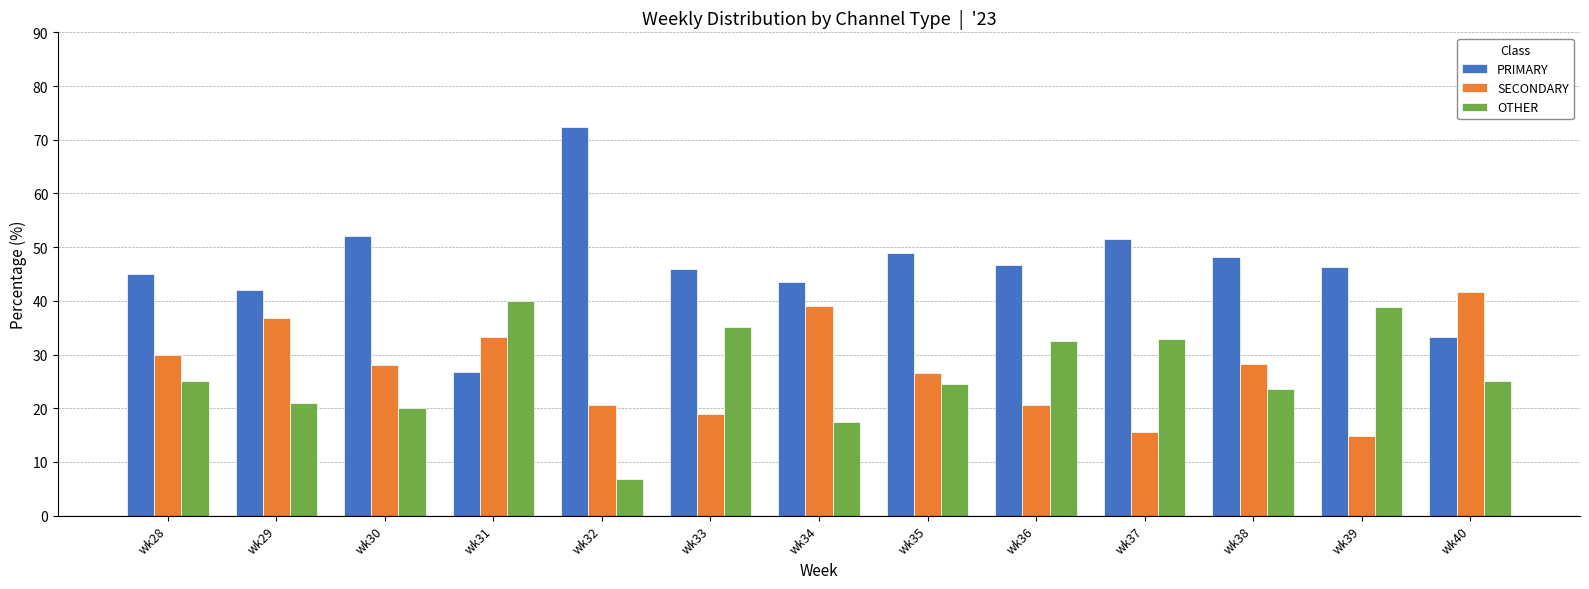

What is the value of the OTHER bar at the 12th from the left?

38.9